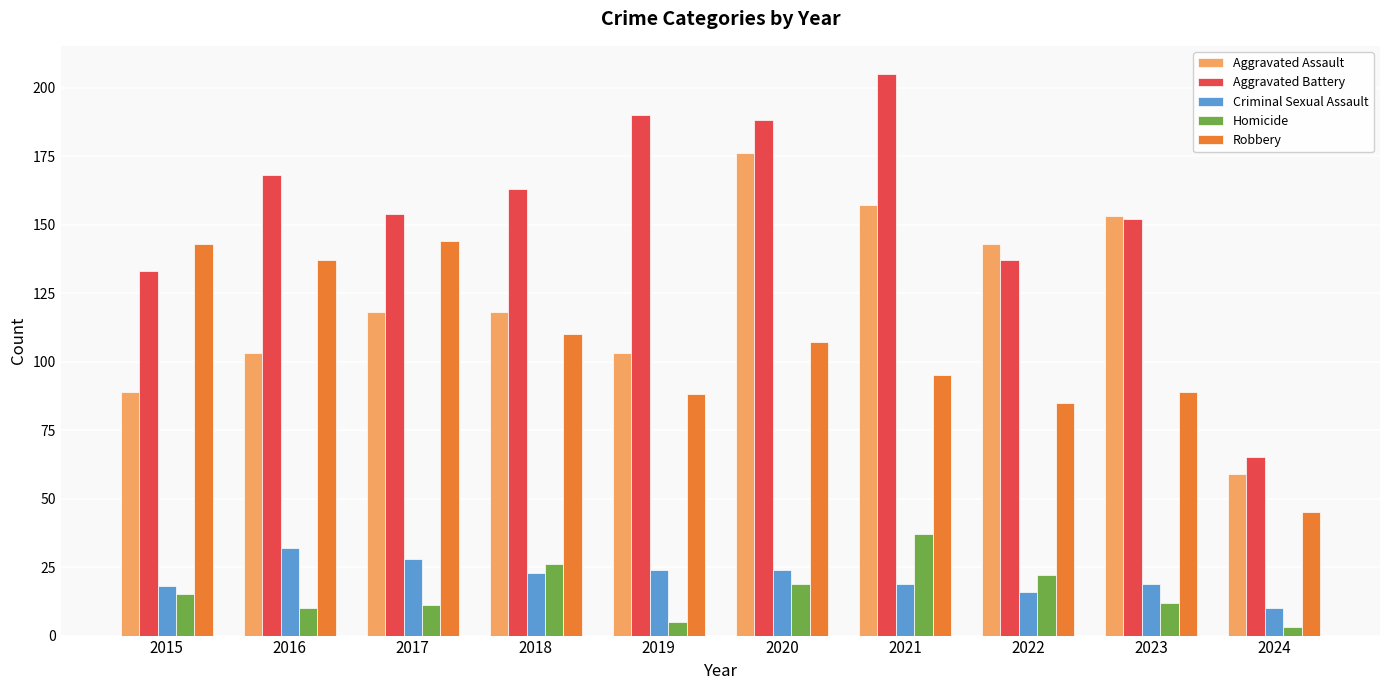

Count the number of data series in this chart.

5